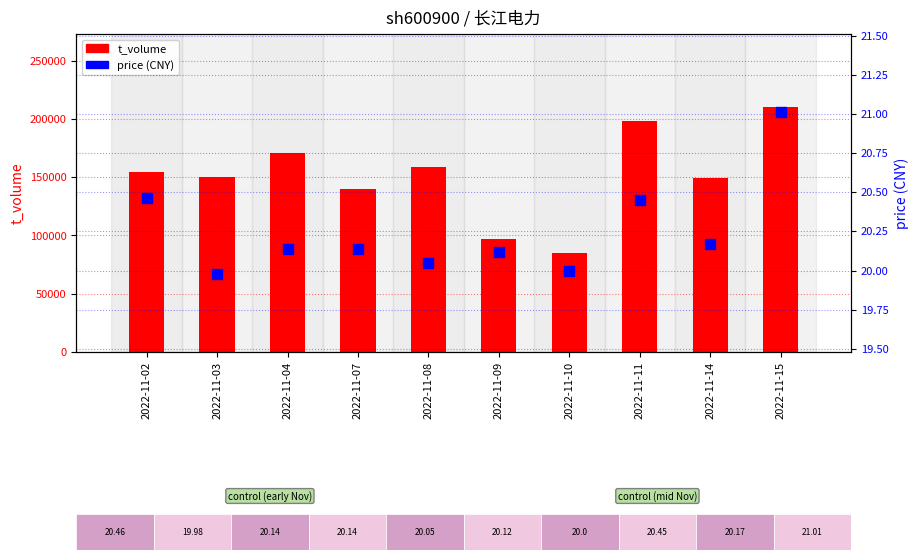

At which category is the sum across all series the highest?

2022-11-15